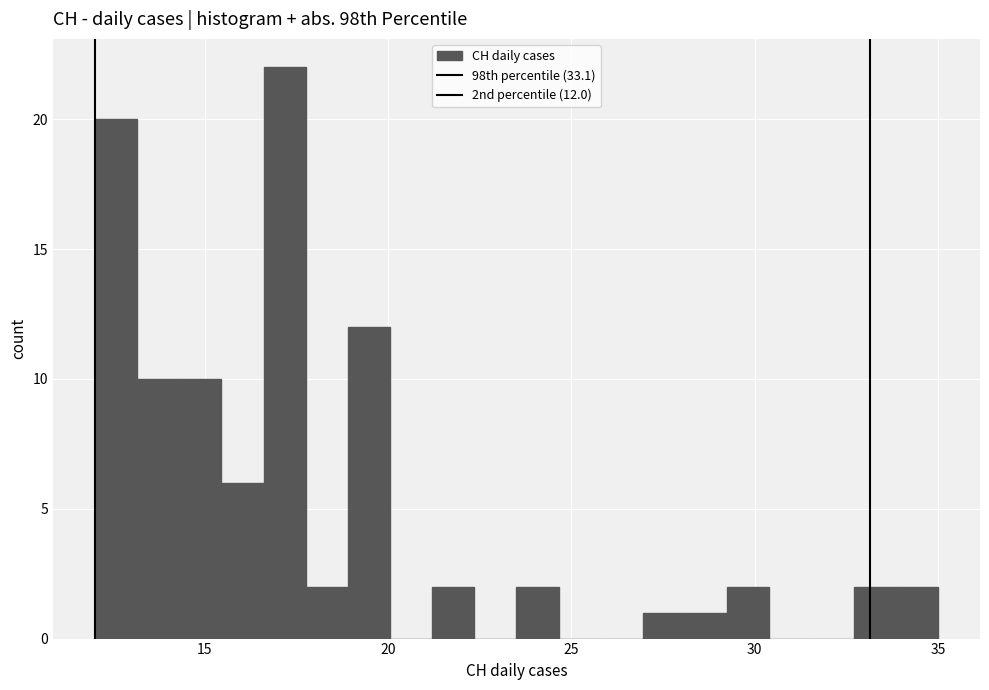

Read against the x-axis, roughly where is the centre of the tallest bar?

17.0